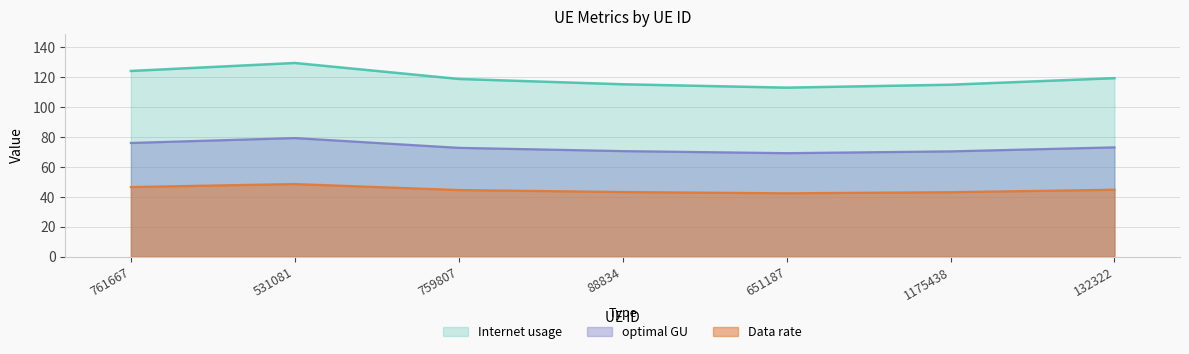

At which category is the sum across all series the highest?

531081